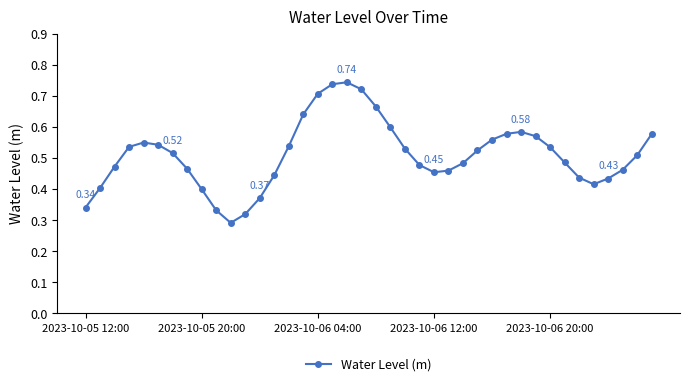

True or false: the data has more than 0 interior local peaks.

True